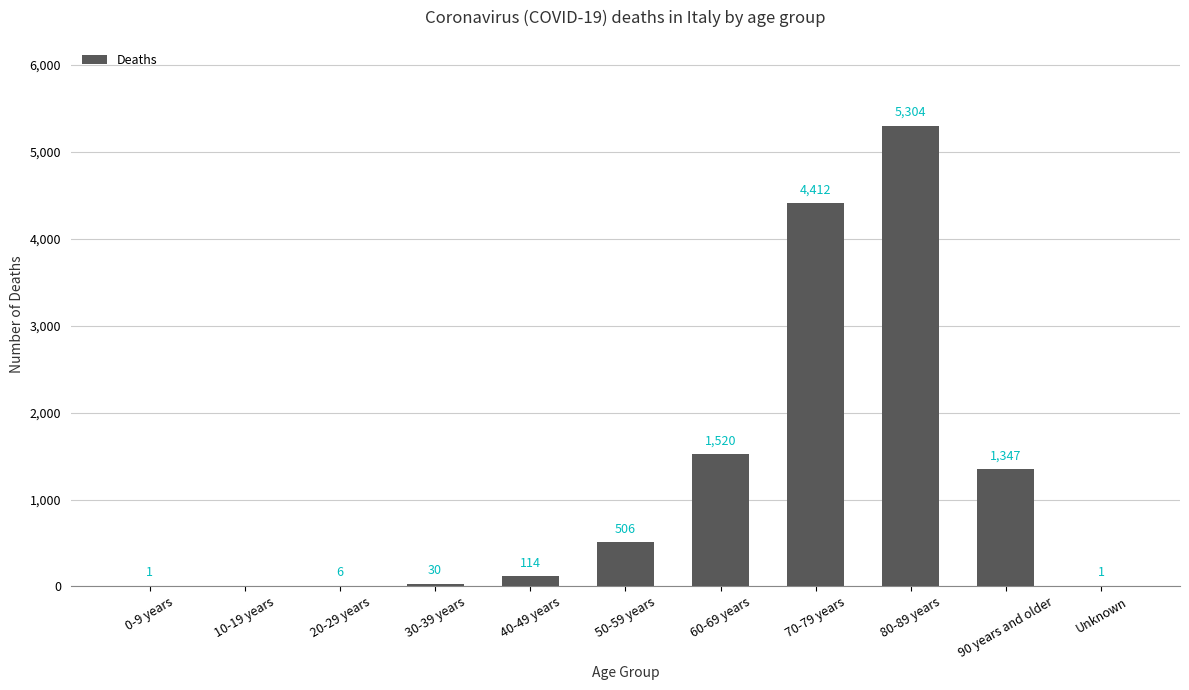

The chart shows a value of 2418 at 90 years and older. True or false?

False